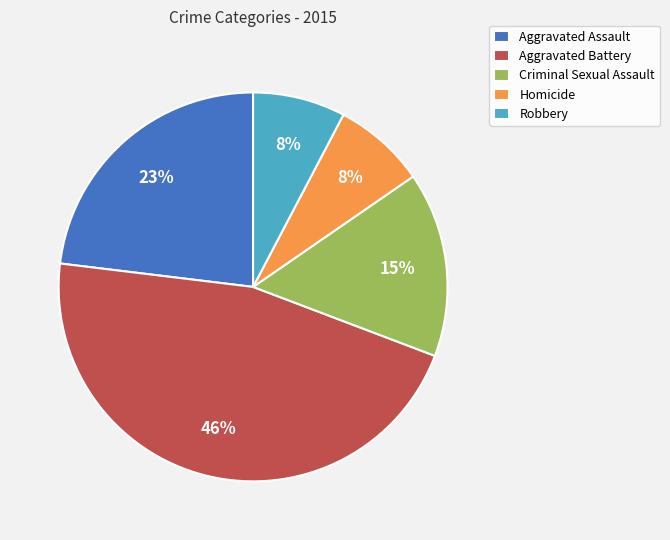

Is the sum of Aggravated Assault and Robbery greater than half?

No